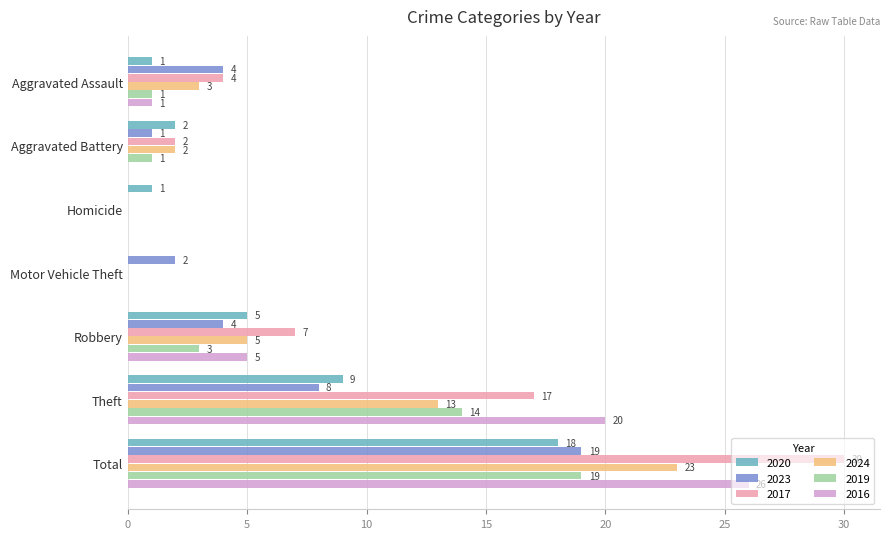

At which category is the sum across all series the highest?

Total